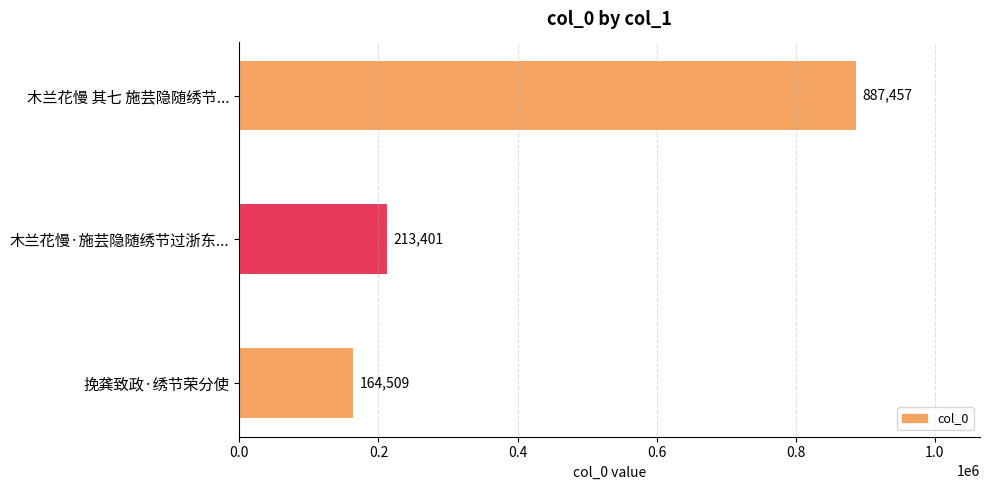

Reading top to bottom, what are all the values shown in this chart?

木兰花慢 其七 施芸隐随绣节...=887457	木兰花慢·施芸隐随绣节过浙东...=213401	挽龚致政·绣节荣分使=164509